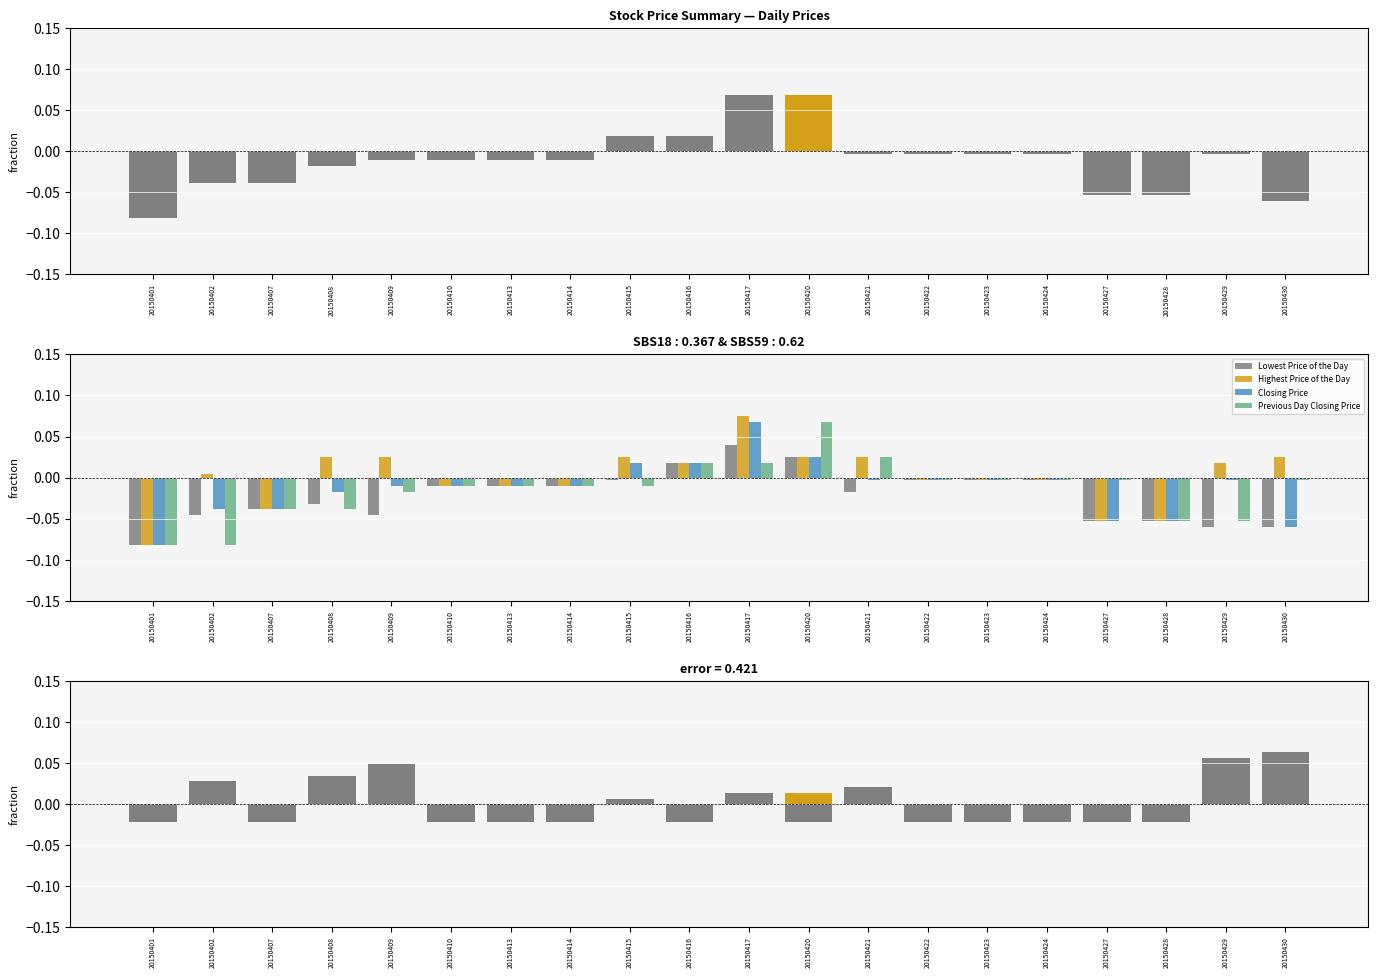

Which series has the largest total across all categories?

Highest Price of the Day